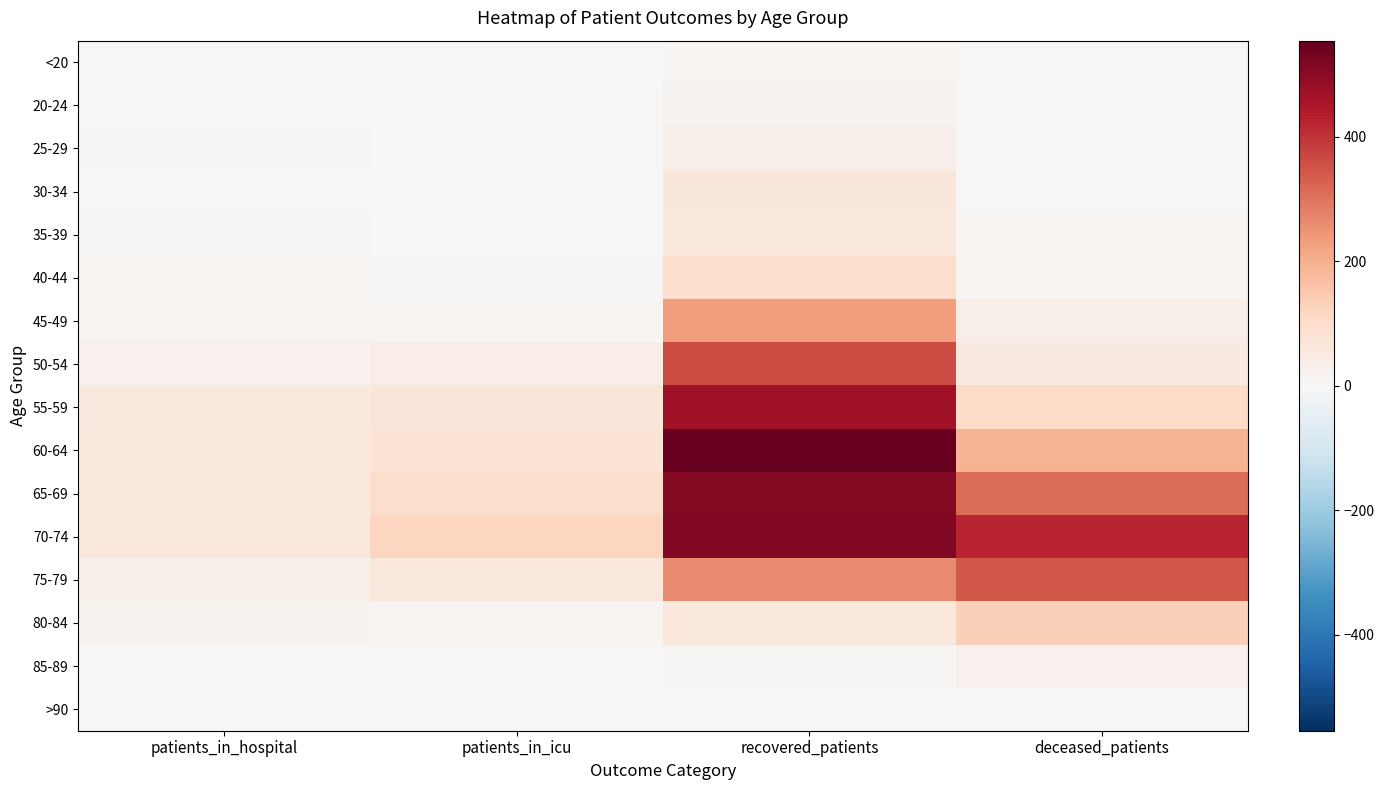

Rank the series at patients_in_hospital from lowest to highest value.

<20, >90, 20-24, 85-89, 30-34, 25-29, 35-39, 40-44, 45-49, 80-84, 50-54, 75-79, 55-59, 65-69, 60-64, 70-74